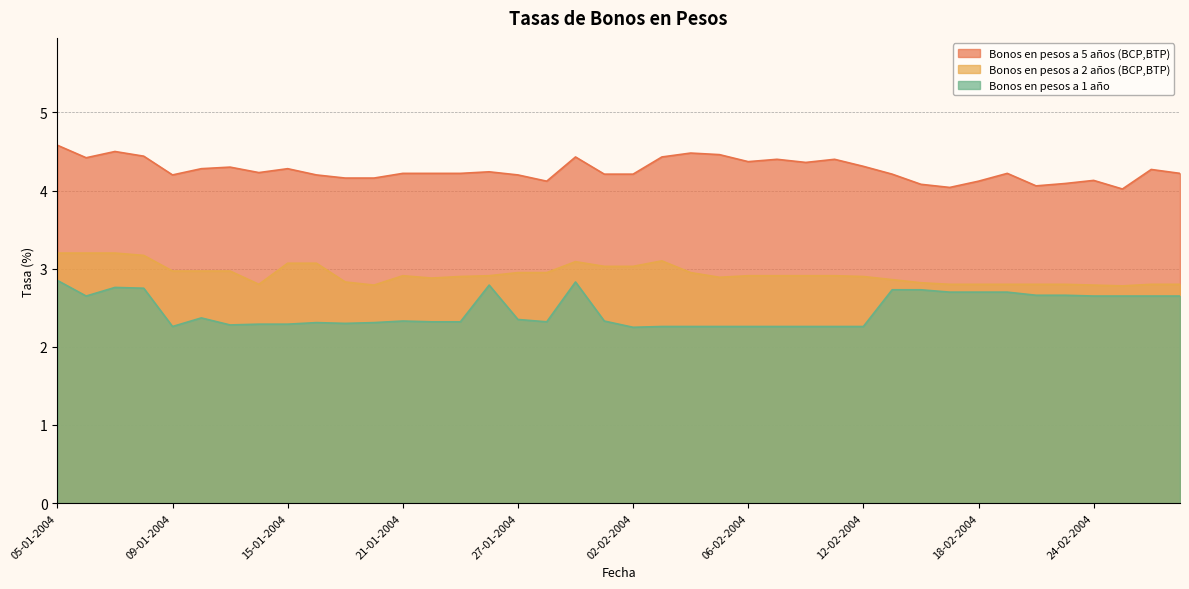

What is the difference between the maximum and minimum values in the Bonos en pesos a 2 años (BCP,BTP) series?

0.4